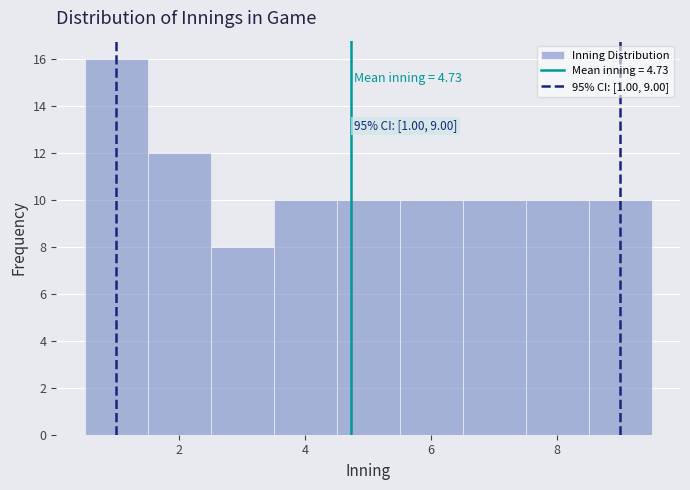

Which range on the x-axis has the tallest bar?

0.5 to 1.5